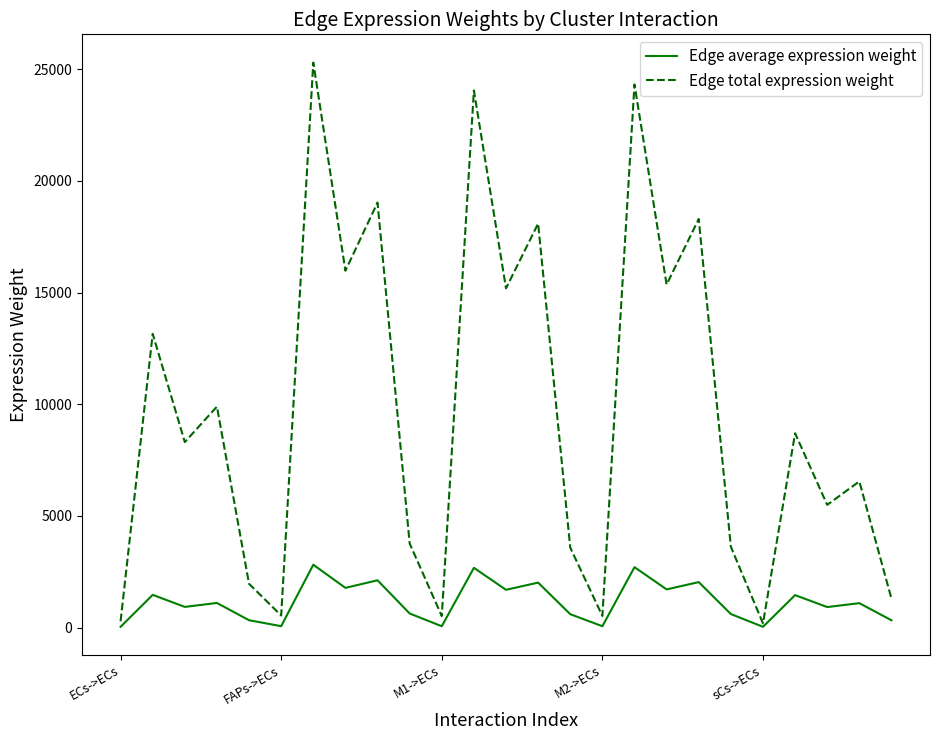

What is the maximum value for Edge total expression weight?

25300.4